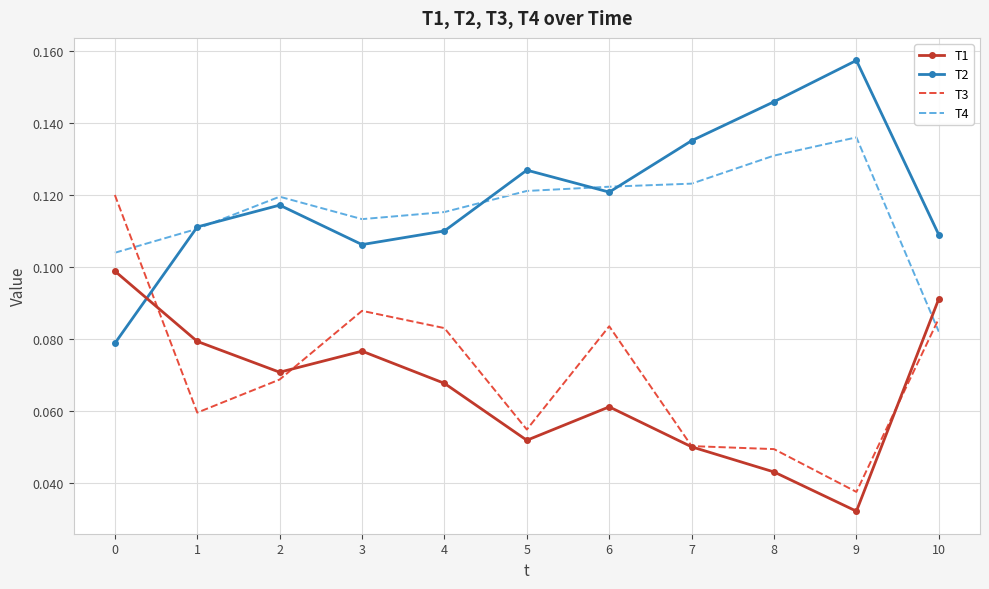

Is the value of T3 at 7 greater than the value of T2 at 3?

No